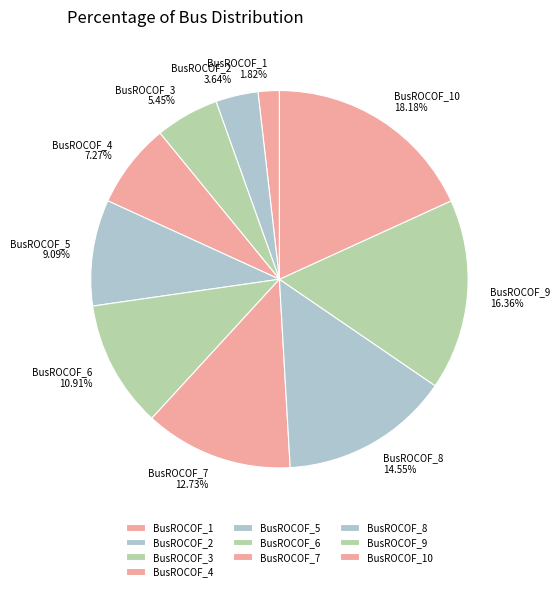

To the nearest percent, what is the combined percentage of BusROCOF_4 and BusROCOF_7?

20%